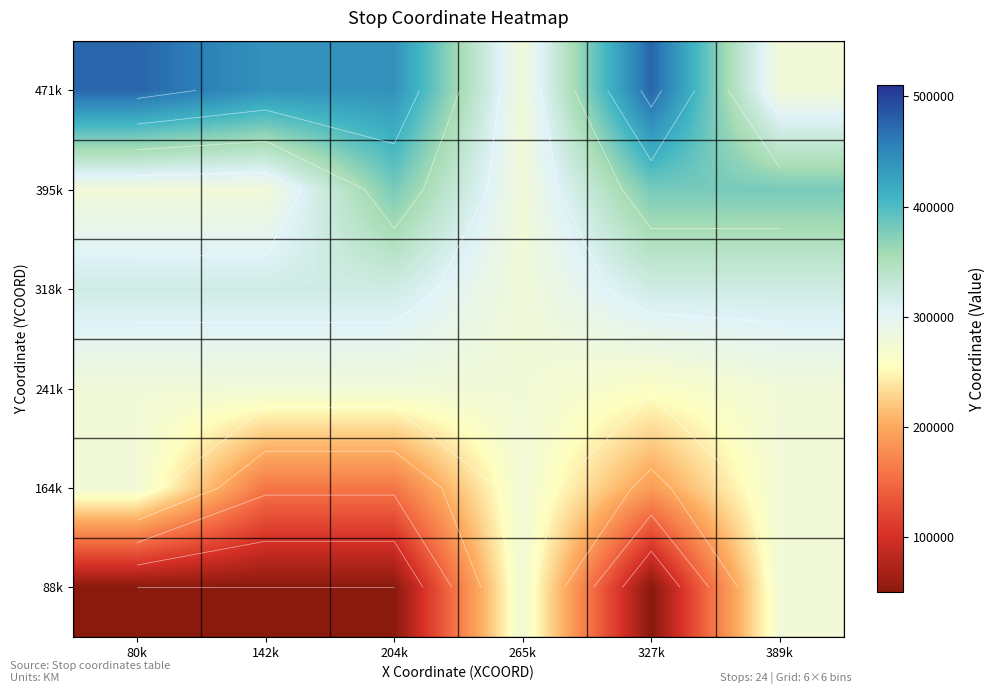

The 241k series shows 413124 at 80k. True or false?

False